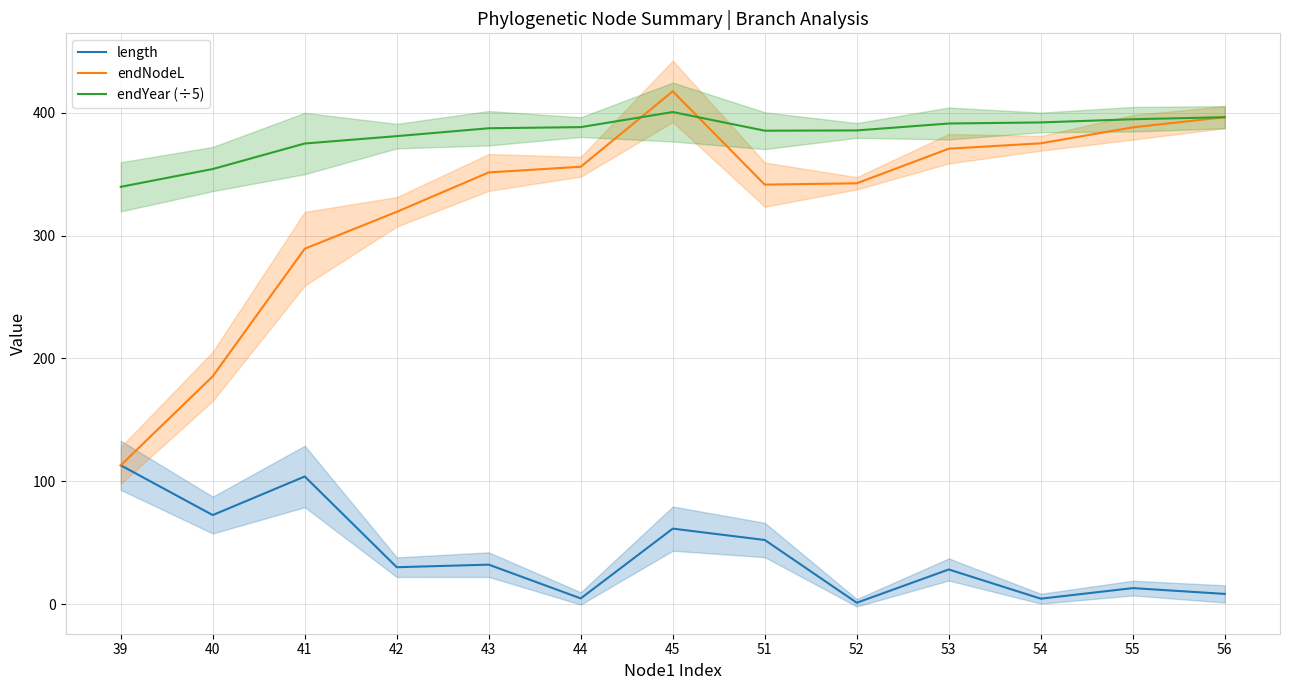

What is the approximate value of length at 41?

103.9